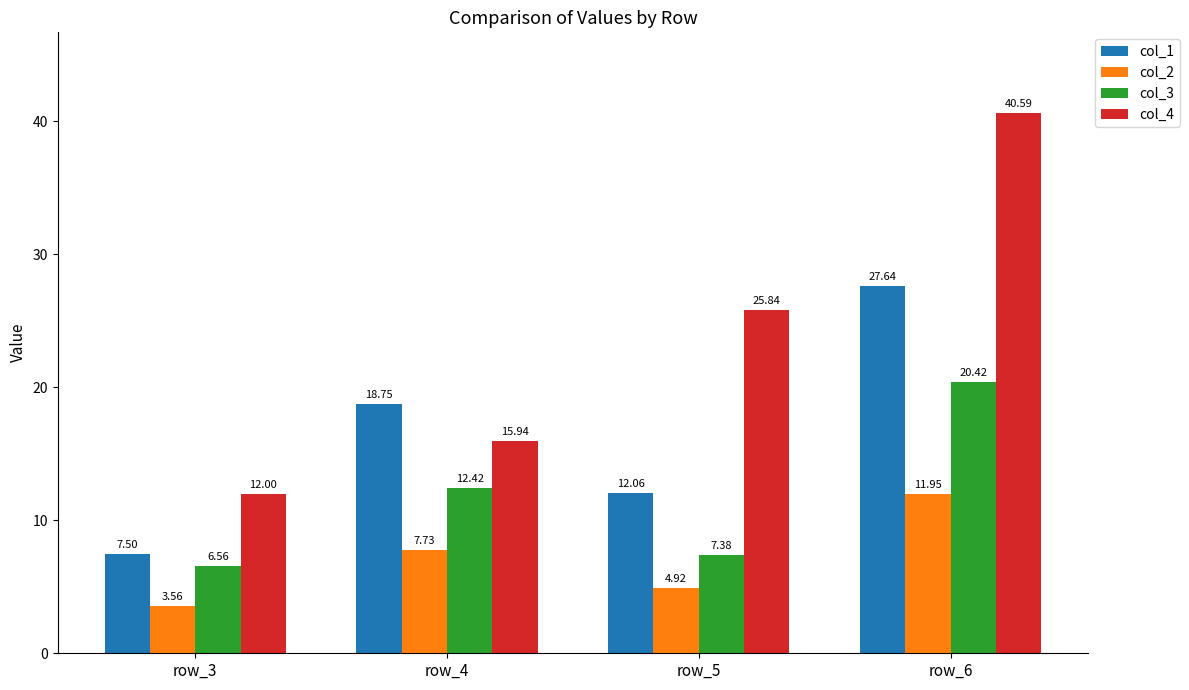

What is the value of the col_4 bar at the 1st from the left?

12.0